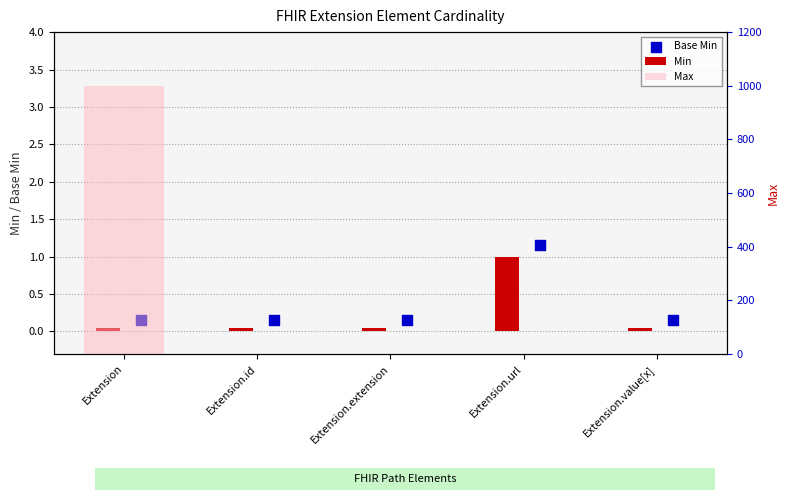

At which category is the sum across all series the highest?

Extension